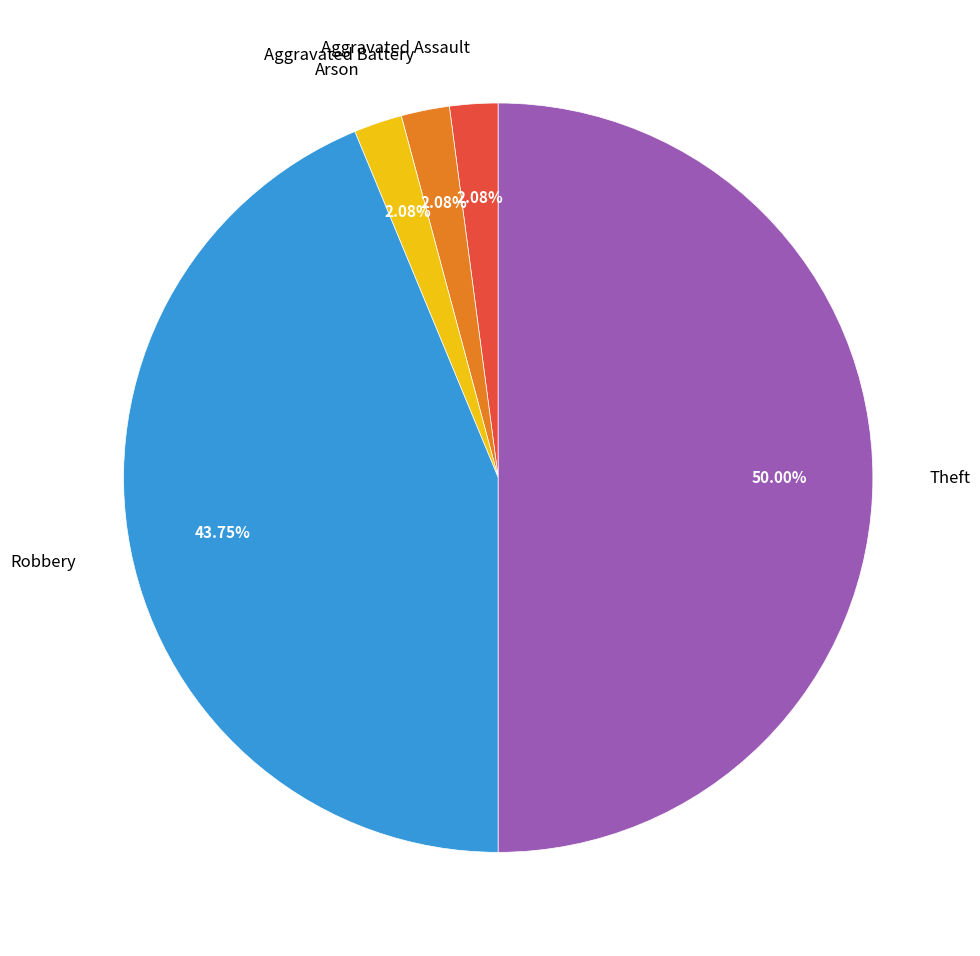

Which slice is the largest?

Theft